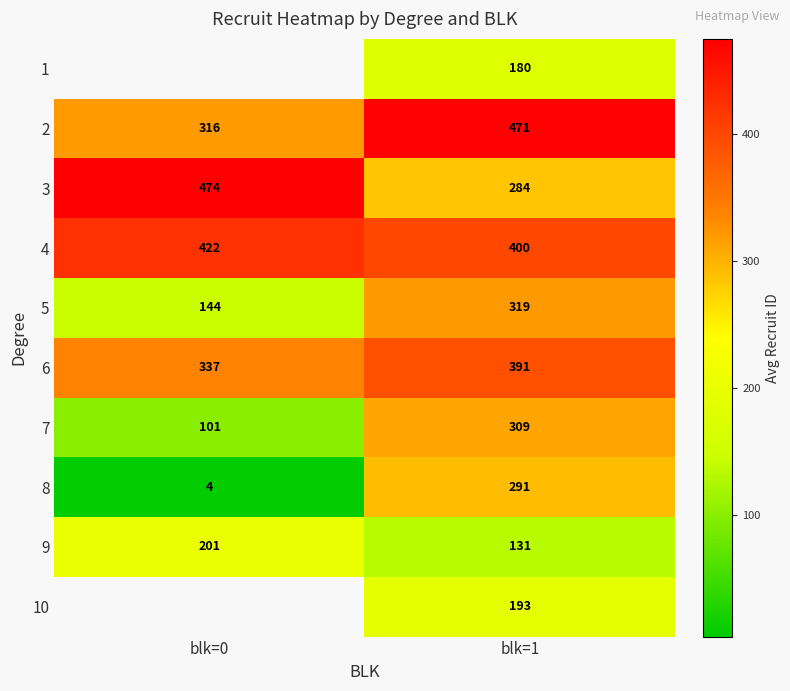

What is the sum of the 6 values at blk=0 and blk=1?

728